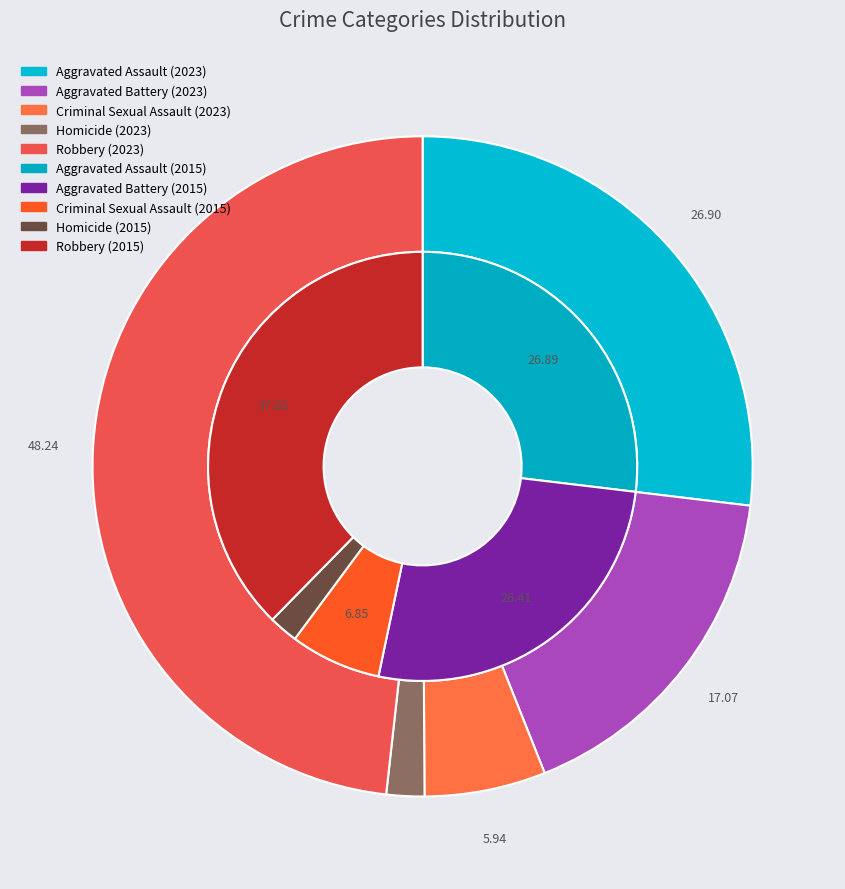

Does 3 represent more than half of the total?

No